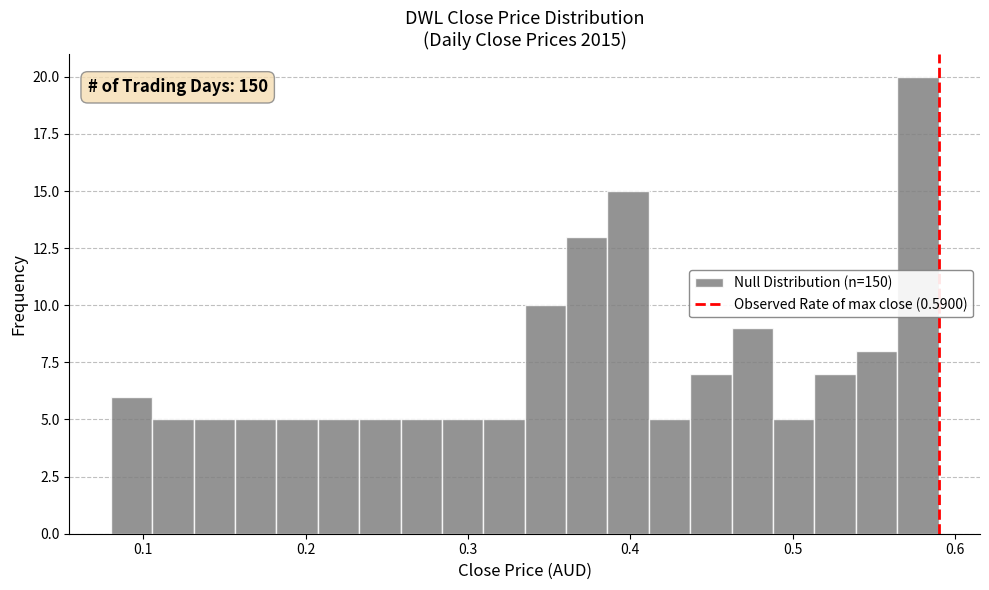

Read against the x-axis, roughly where is the centre of the tallest bar?

0.58